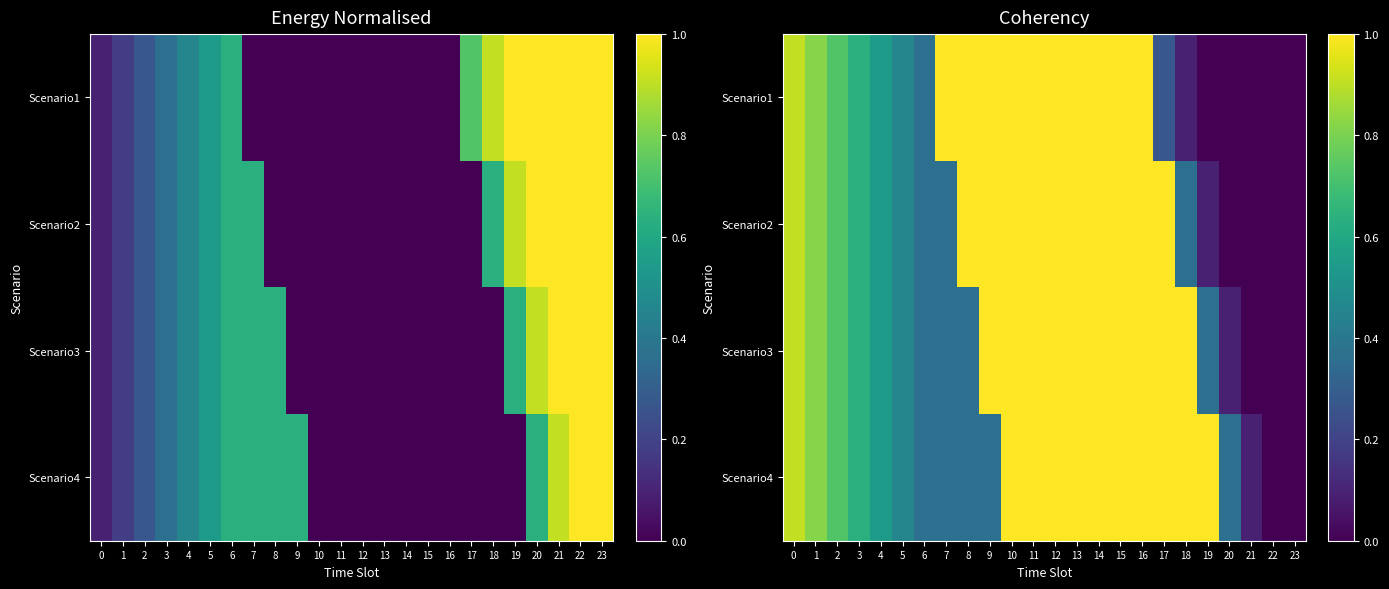

Between 20 and 18, which is larger?

18